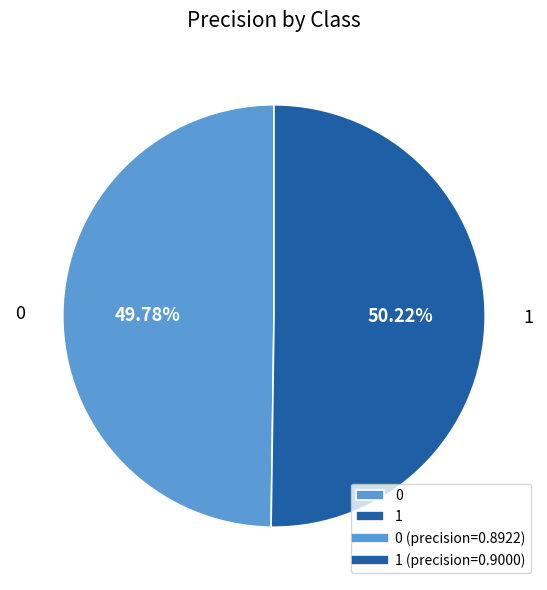

What is the total percentage of 0 and 1?

100.0%